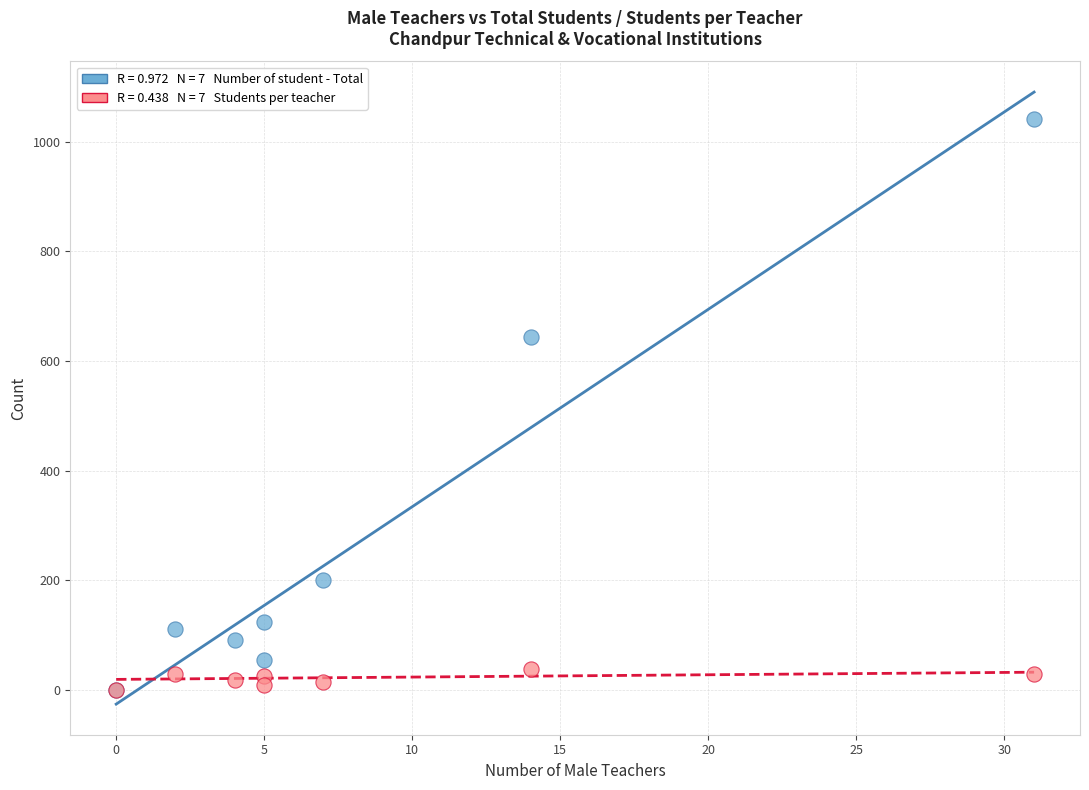

Across all series, what Y value is closest to 521?

643